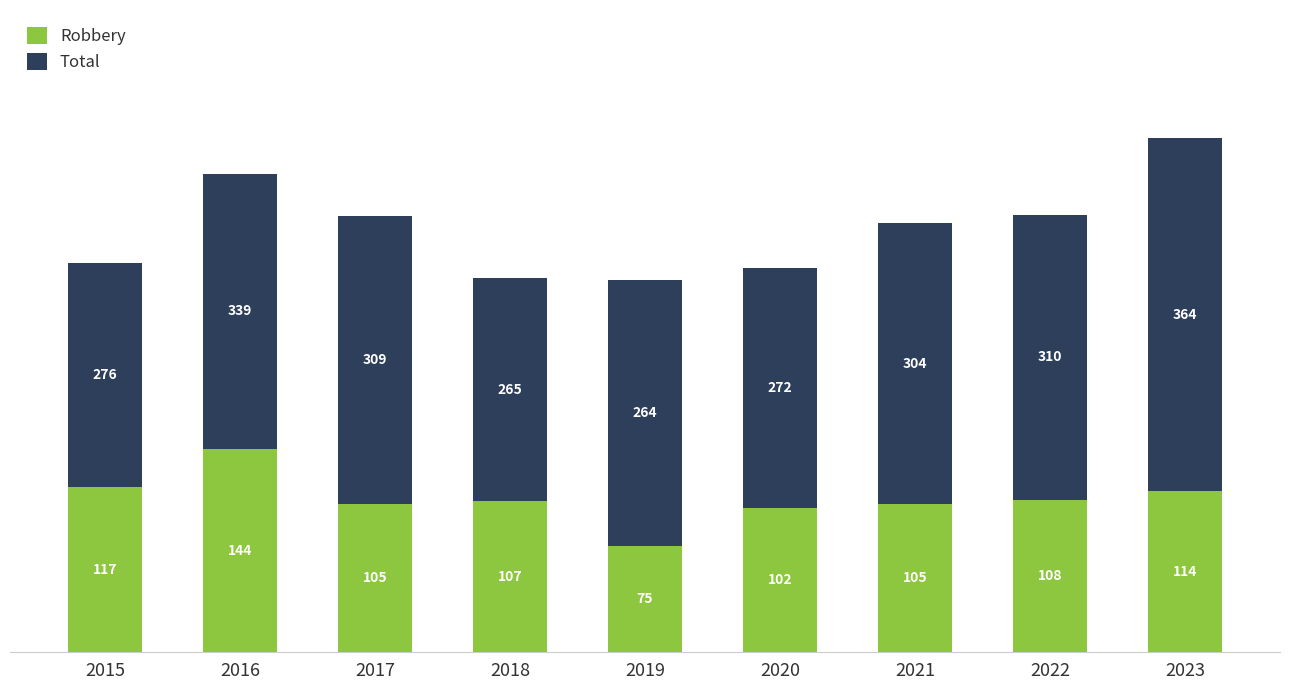

At which label does Robbery reach its minimum?

2019